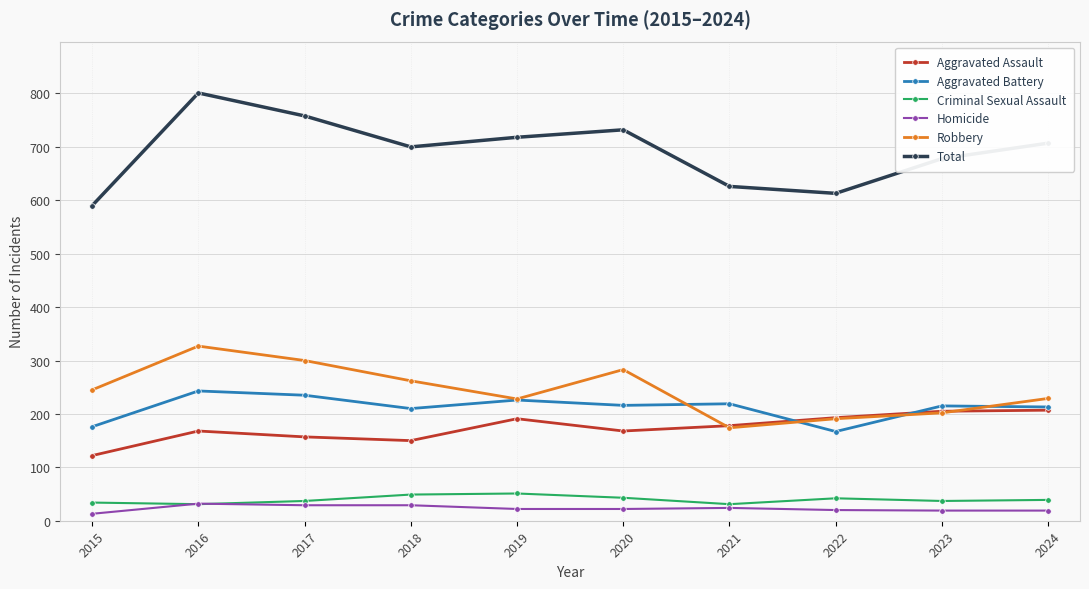

How many data points does each series have?

10